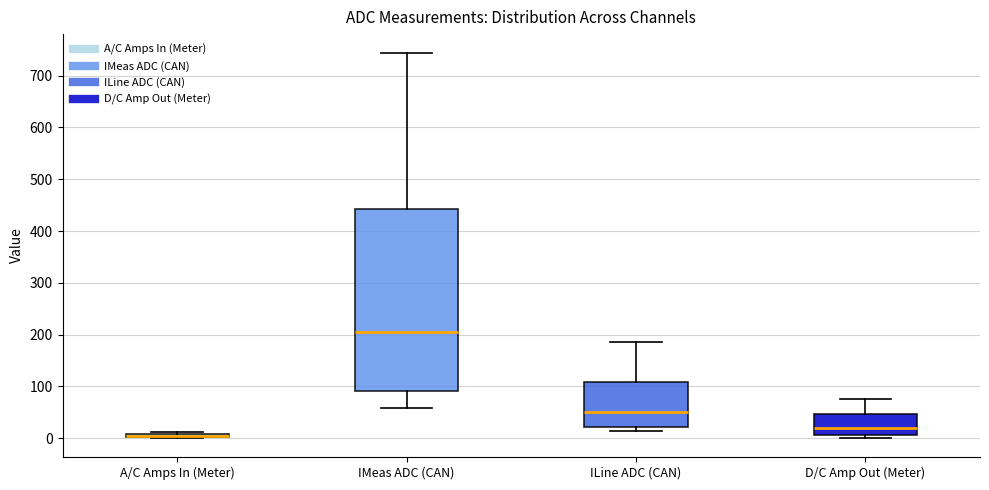

Where is the upper edge of the box for D/C Amp Out (Meter) on the y-axis? The values are not printed on the chart, so give them approximately, as read against the axis.

50